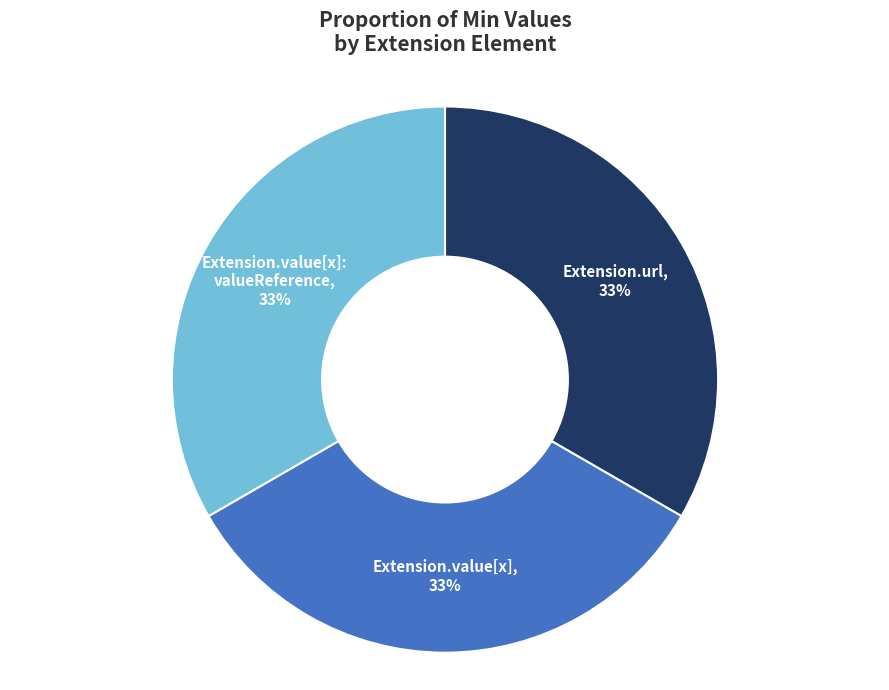

Is there any slice that represents more than half of the pie?

No